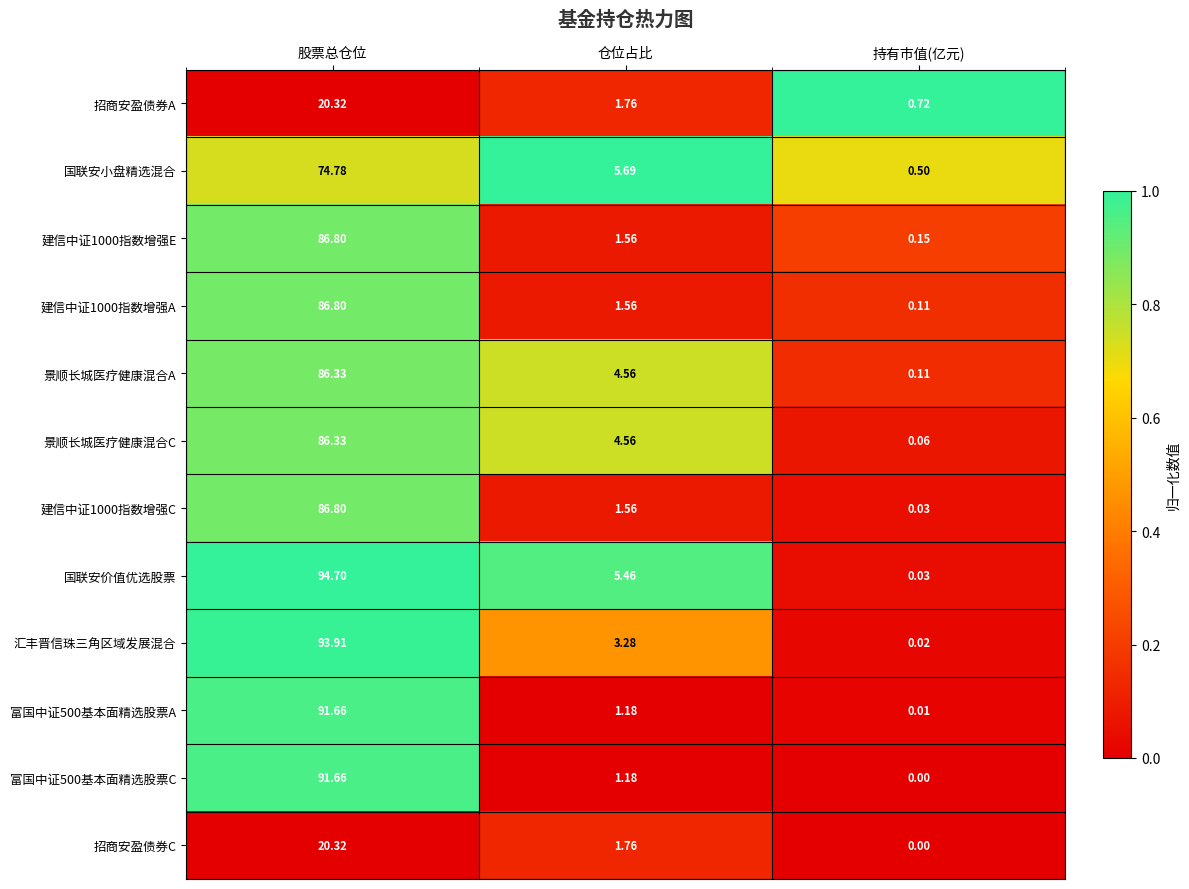

Which series has the largest range (max minus min)?

国联安价值优选股票